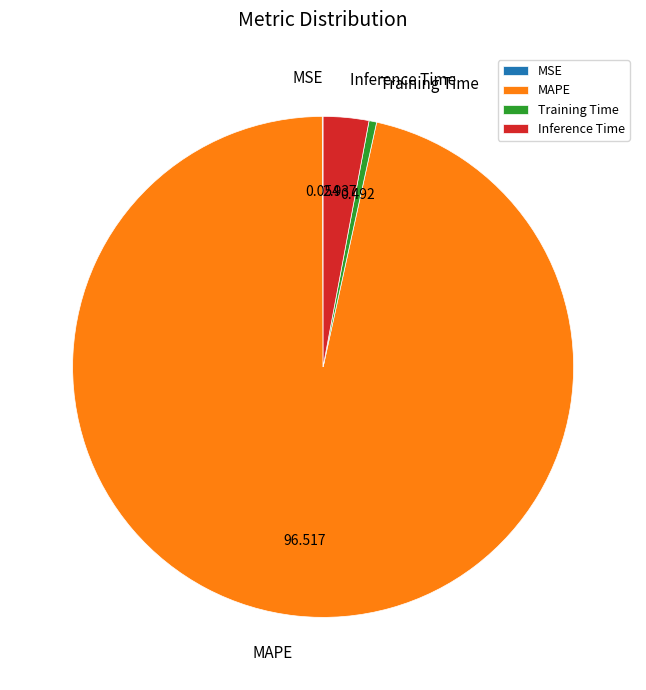

Do MAPE and Training Time together represent more than half of the pie?

Yes